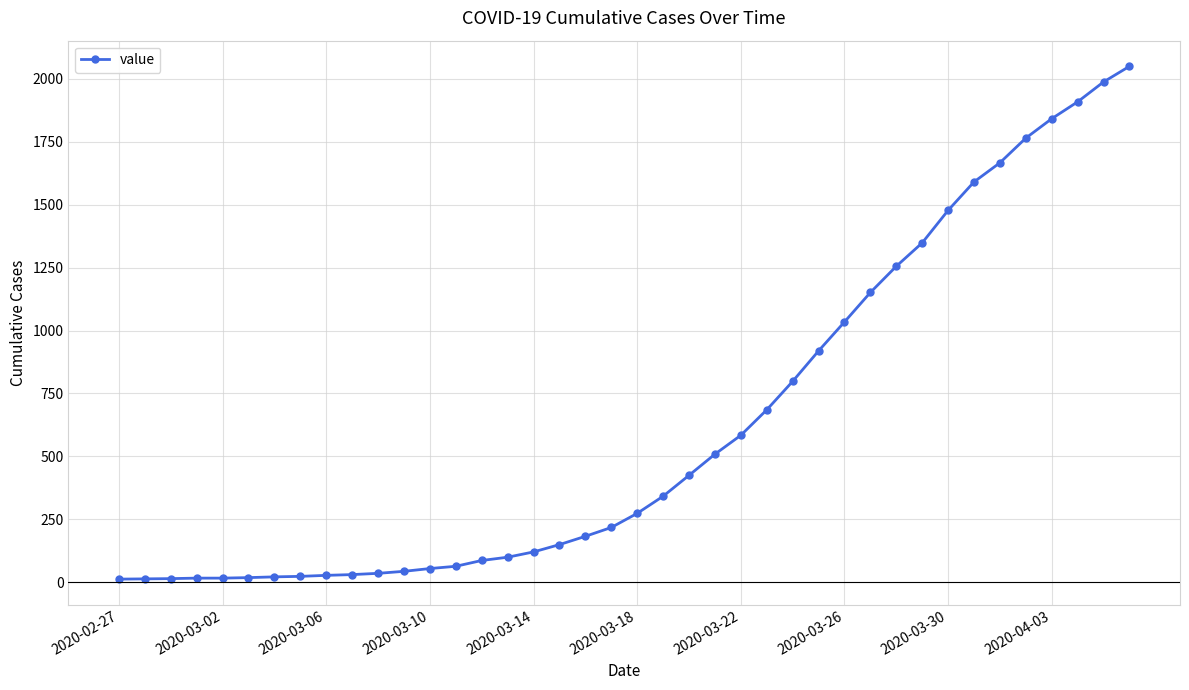

What is the difference between the maximum and second lowest values?

2035